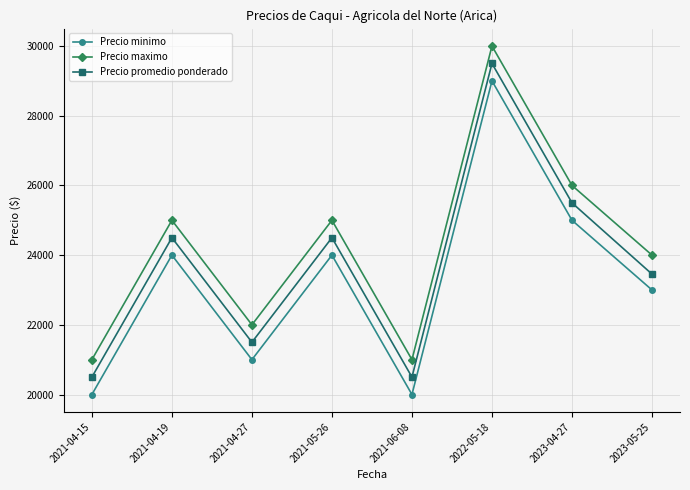

List the series in order of their overall mean, highest first.

Precio maximo, Precio promedio ponderado, Precio minimo